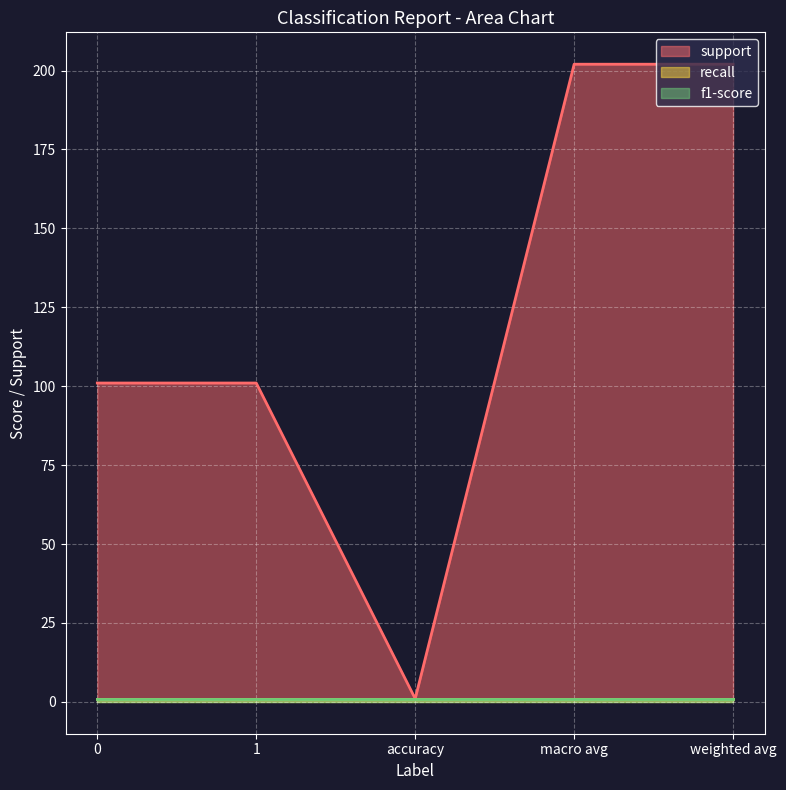

What is the sum of all support values?

607